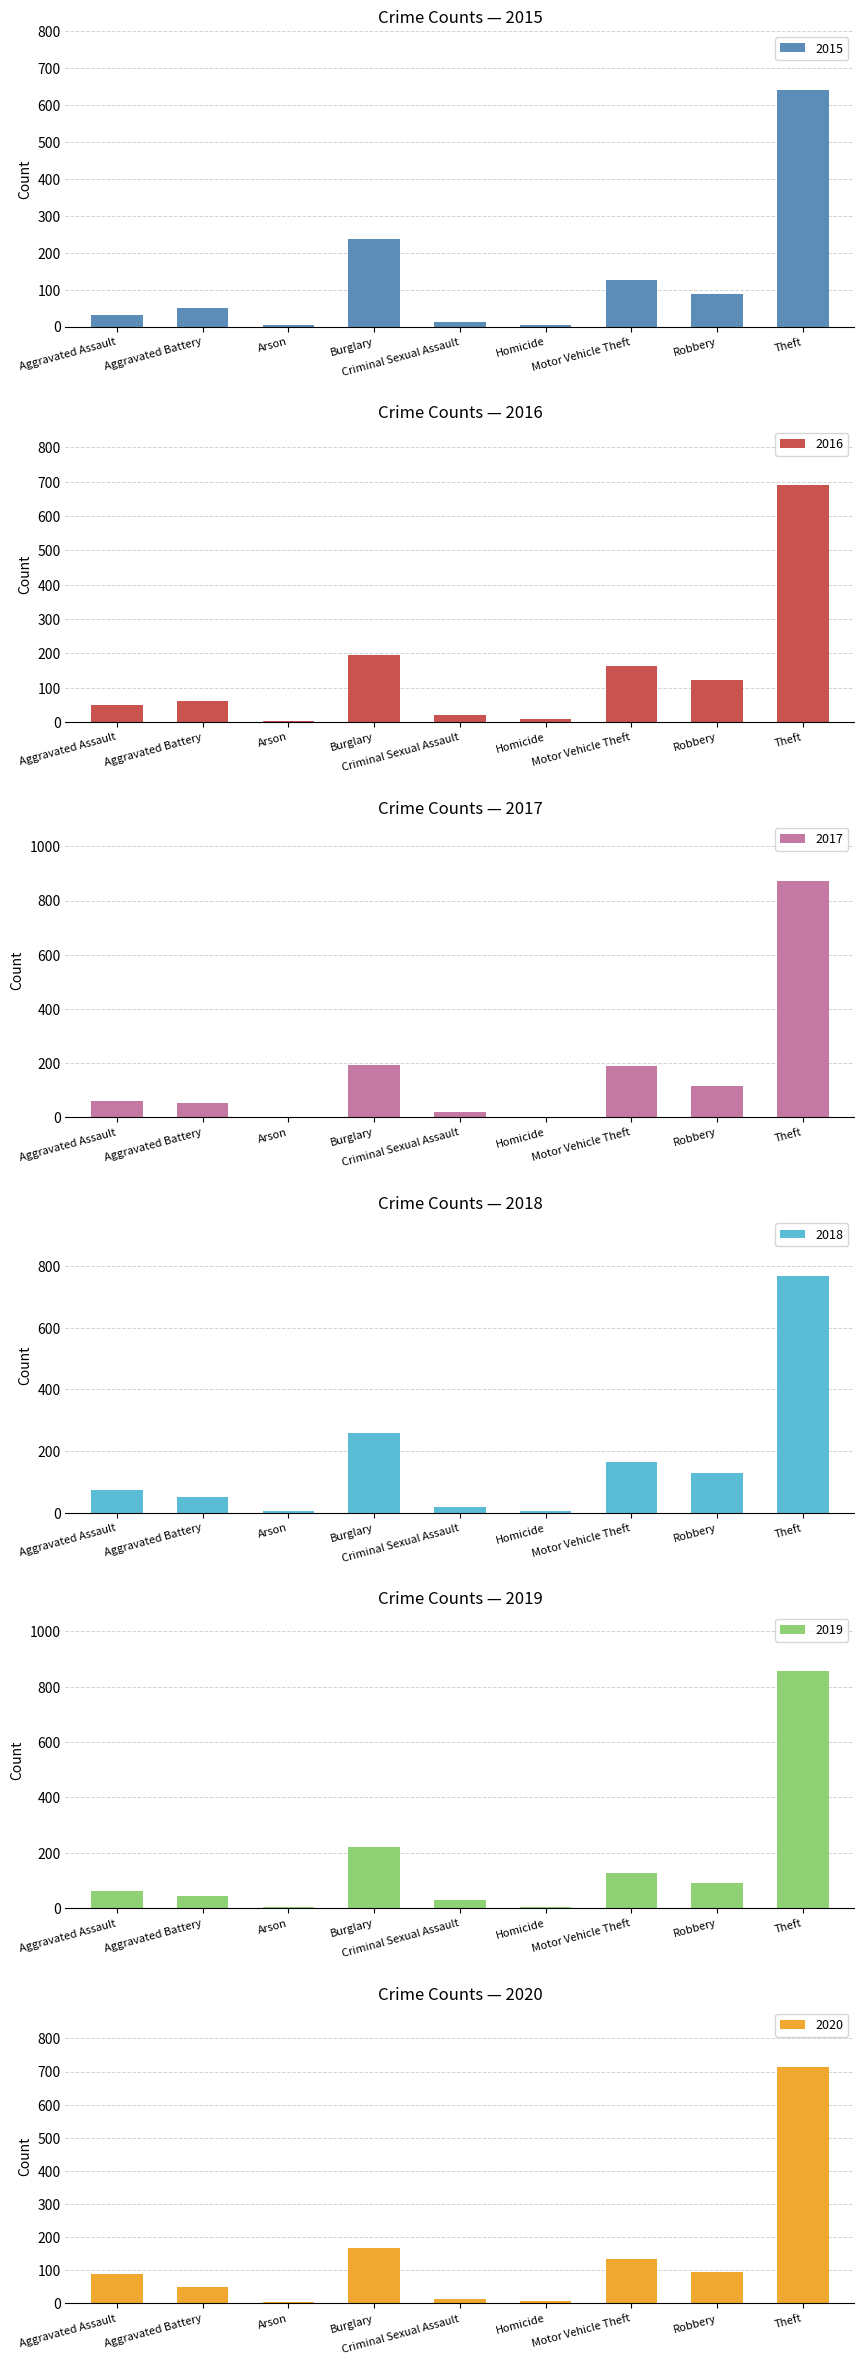

Reading left to right, transcribe all the data shown in this chart.

2015: 31	50	3	236	13	4	125	87	641
2016: 50	60	3	194	19	8	163	123	689
2017: 59	54	1	192	19	2	191	115	873
2018: 72	52	6	257	19	5	164	130	767
2019: 61	45	5	221	29	3	125	89	855
2020: 88	48	4	167	13	6	134	94	714